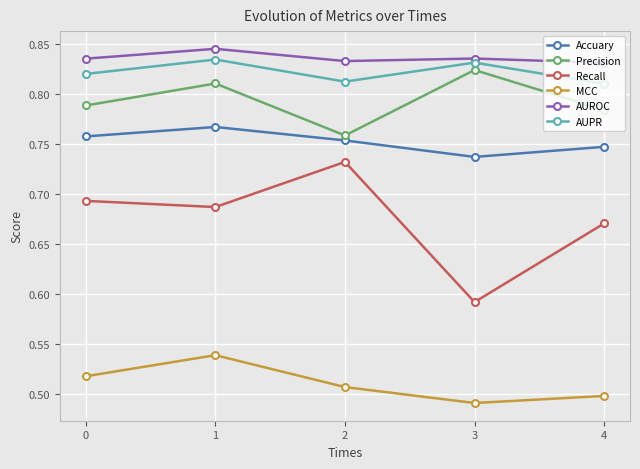

Which label corresponds to the smallest value in the chart?

3